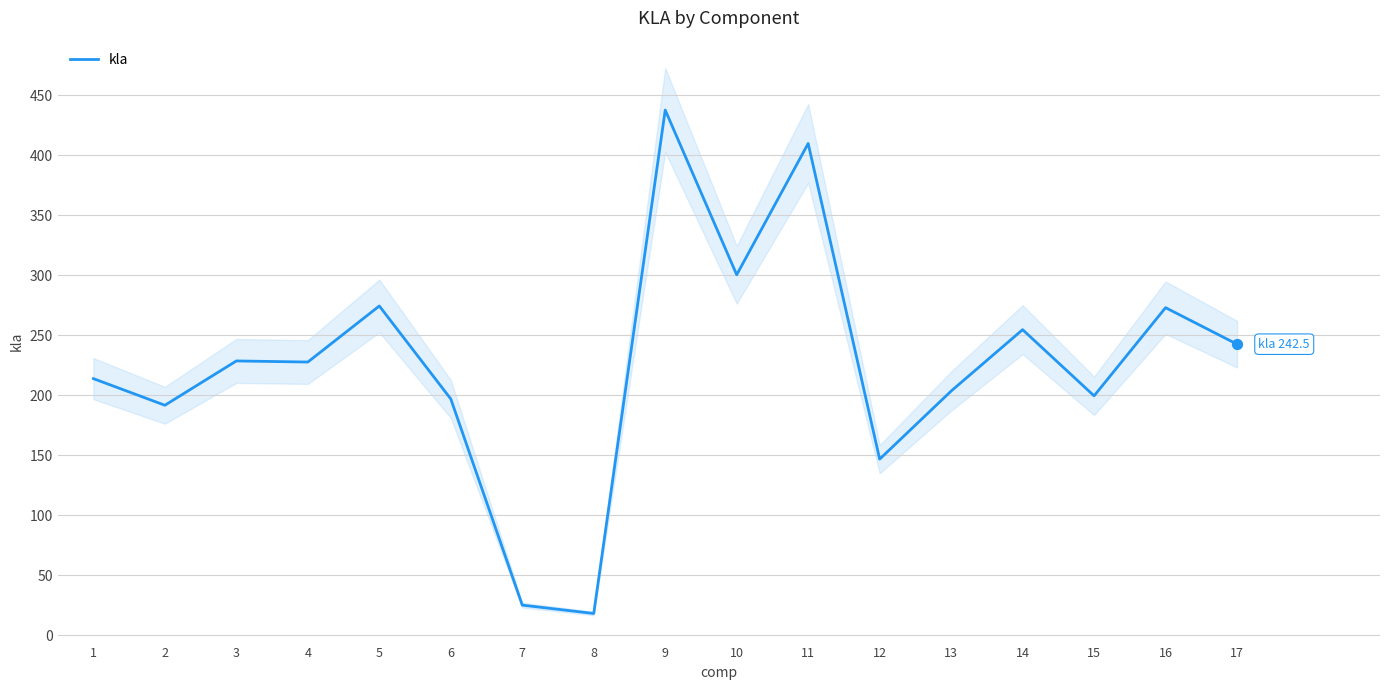

Between 5 and 10, which is larger?

10